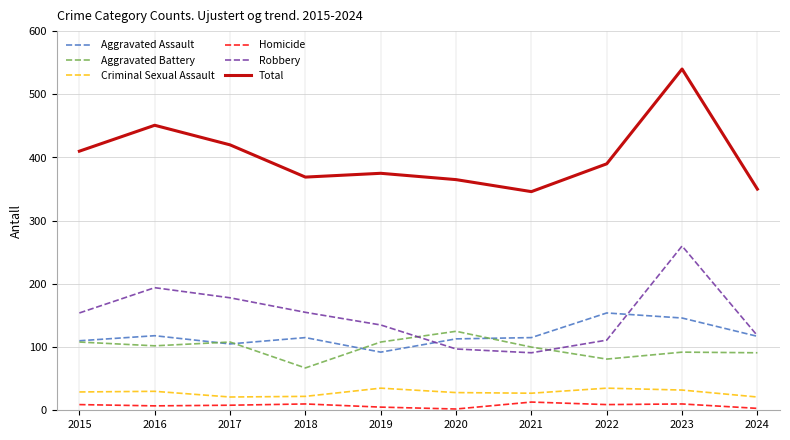

Which series has the widest spread of values?

Total